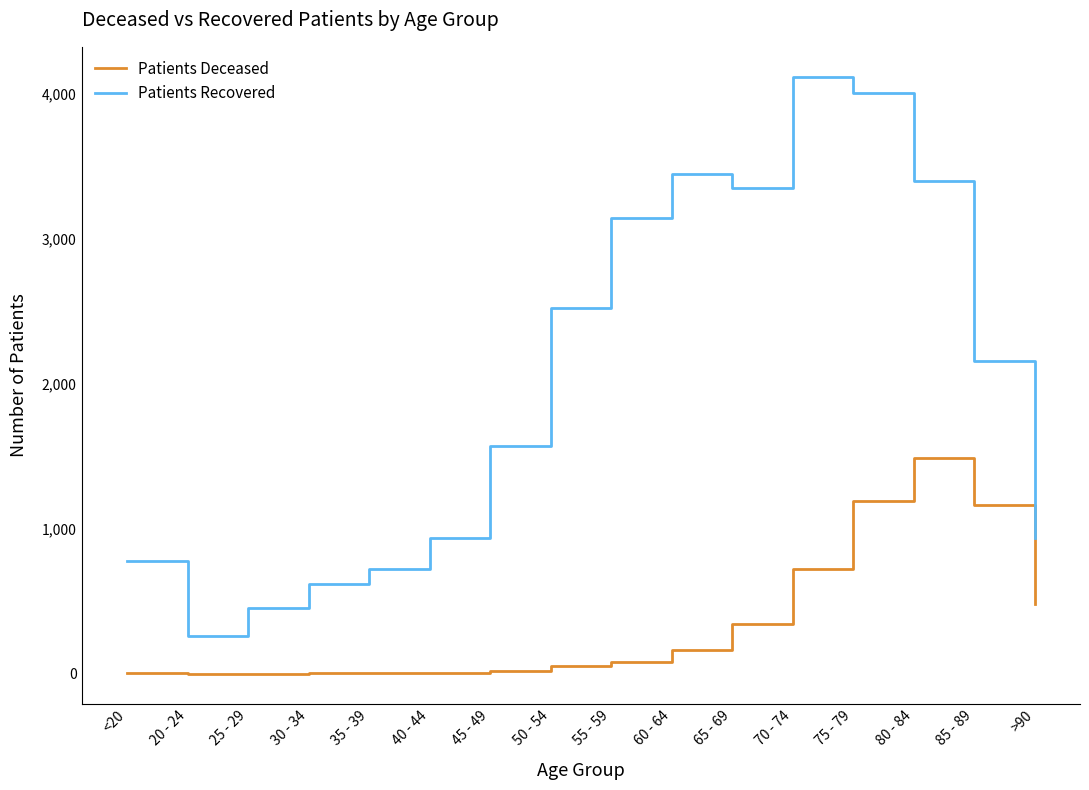

What is the minimum value for Patients Recovered?

260